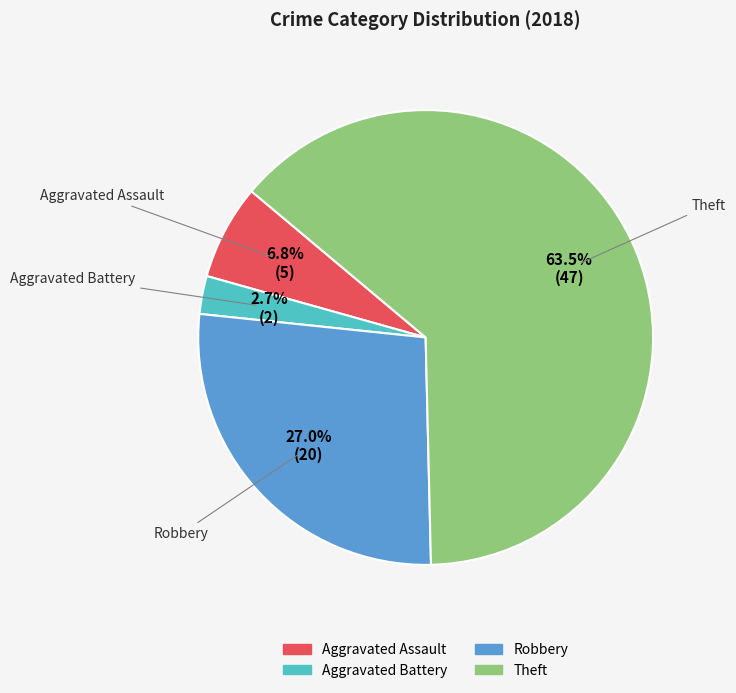

How many slices are in this pie chart?

4